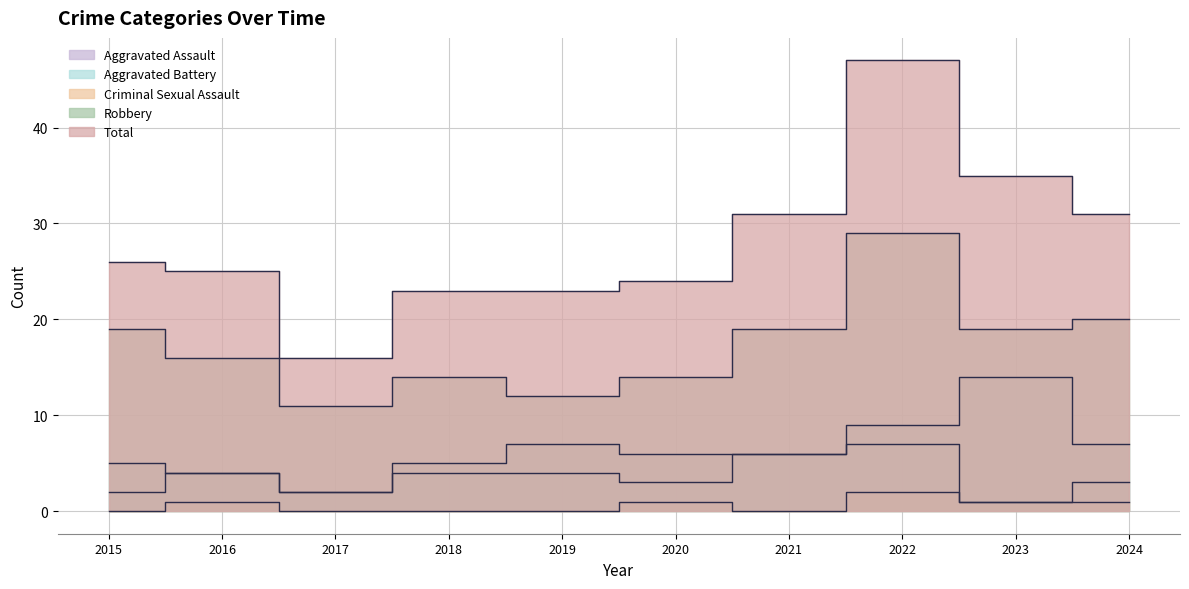

What is the minimum value for Total?

16